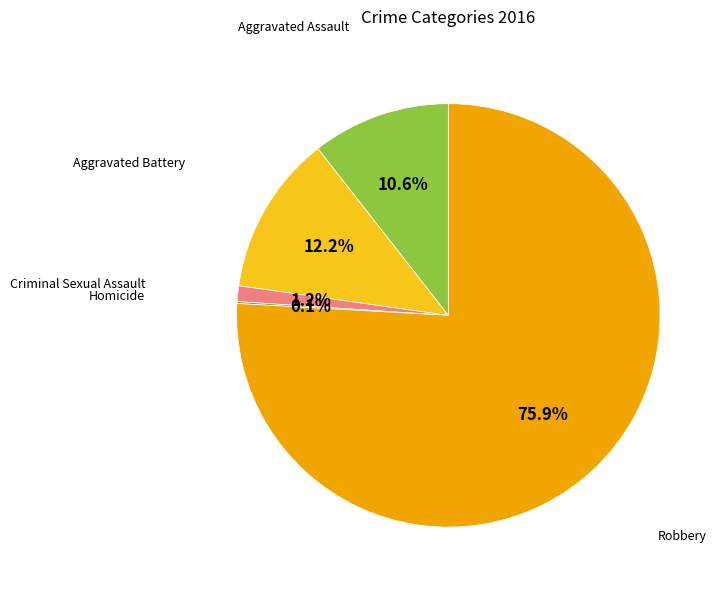

Is there any slice that represents more than half of the pie?

Yes